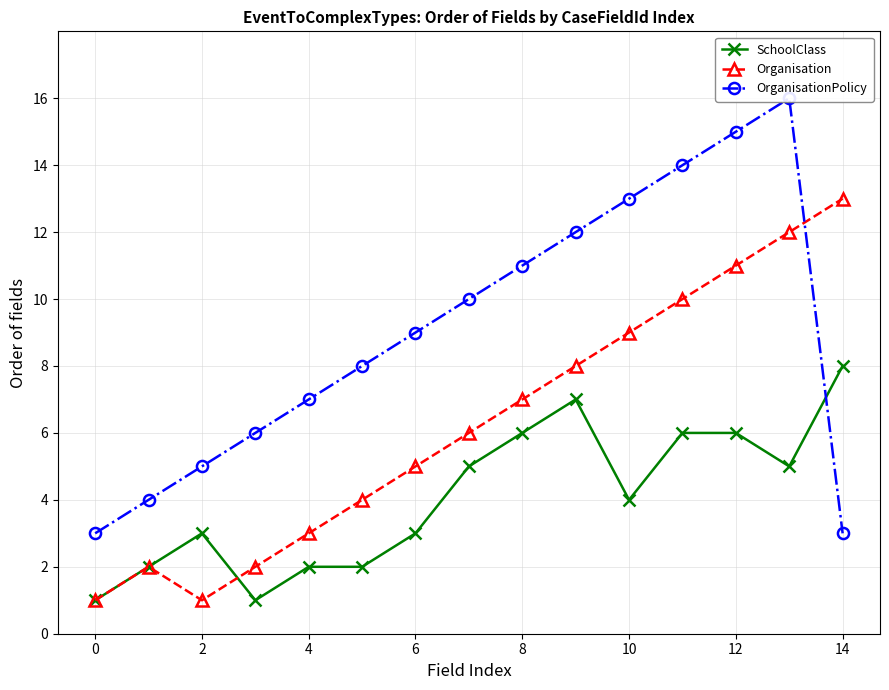

Does the chart have visible grid lines?

Yes